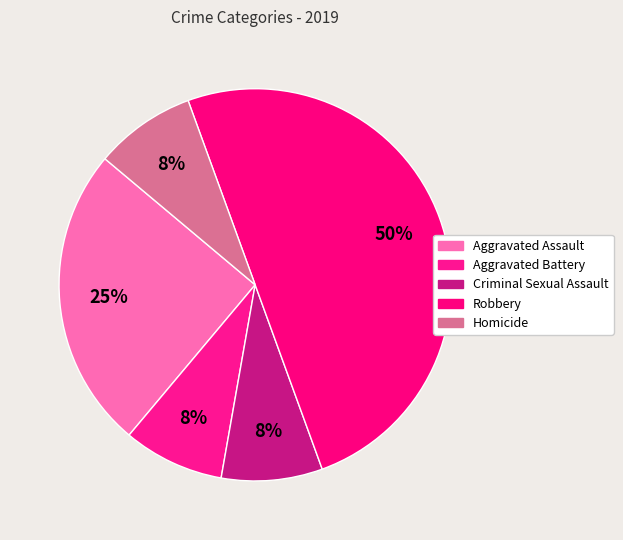

Count the number of slices in the pie.

5